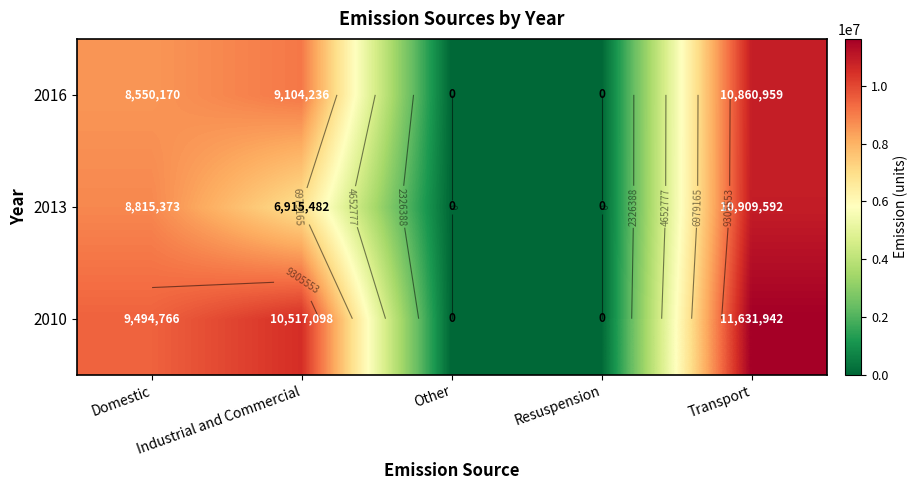

How many data points in 2013 are less than 6915481?

2